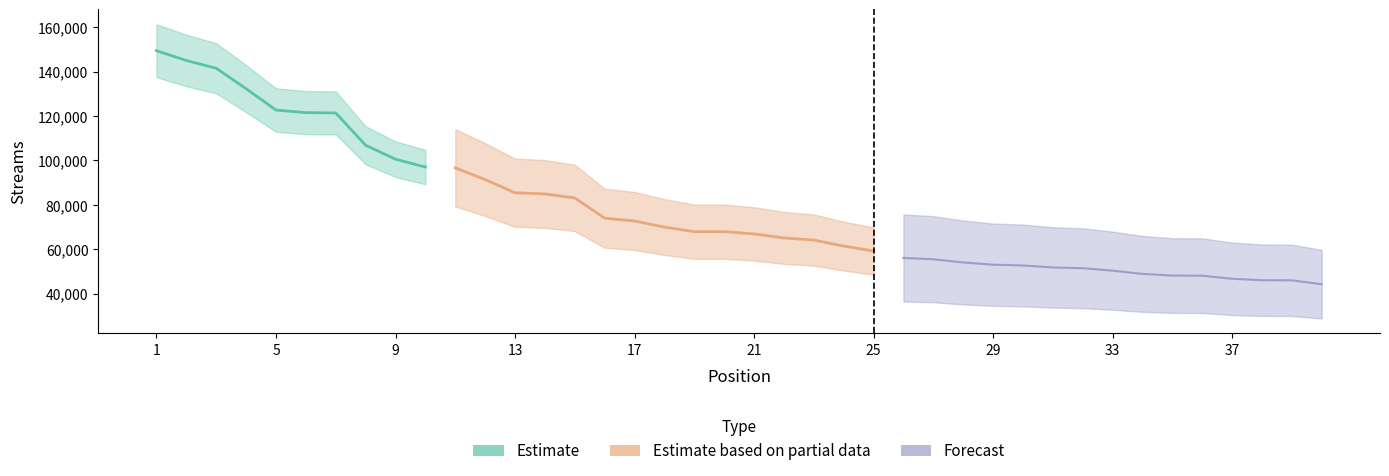

What is the sum of all values?

3101239